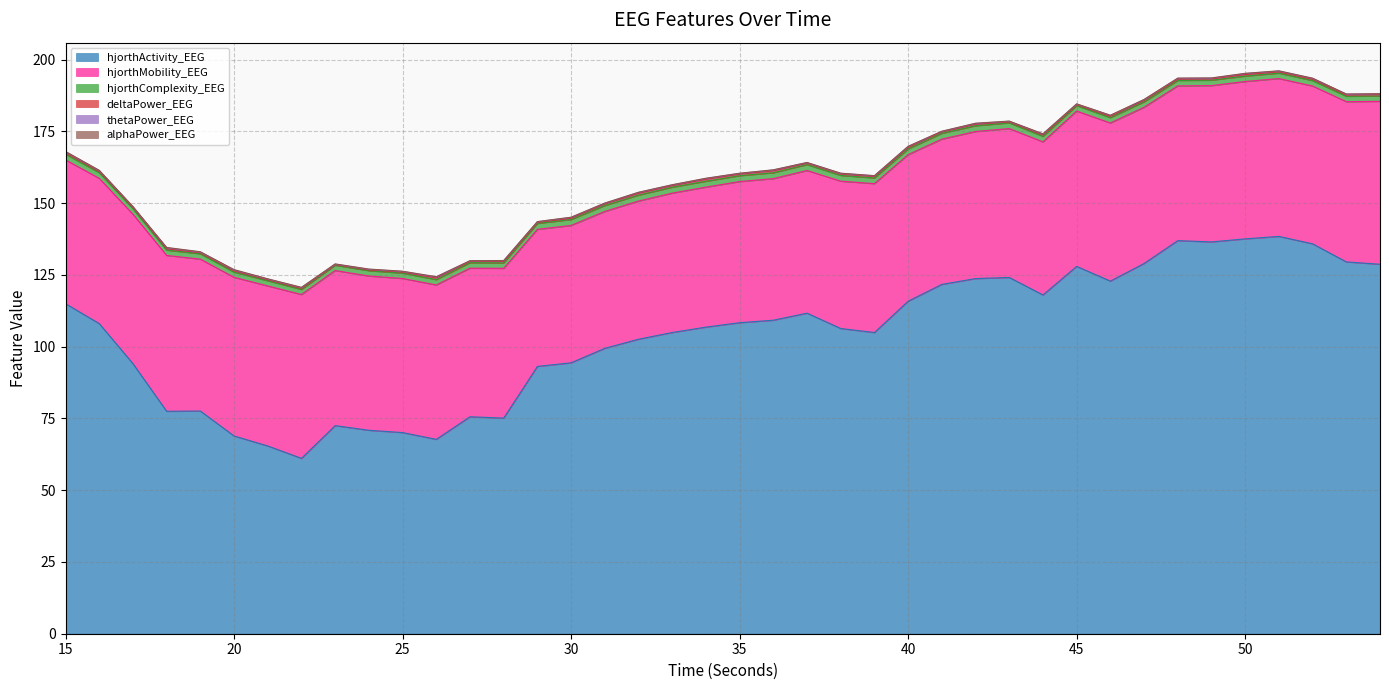

What is the difference between the maximum and minimum values in the hjorthComplexity_EEG series?

0.3